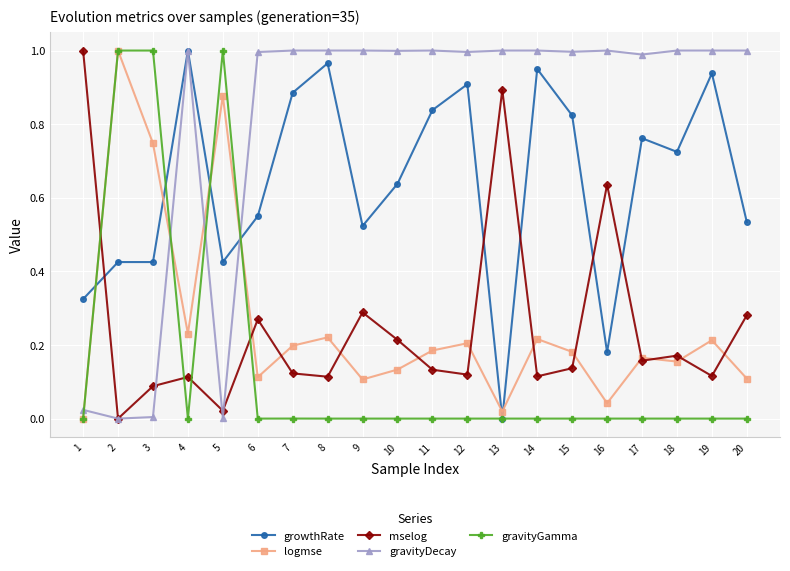

True or false: gravityGamma has a value of 0.3 at 2.

False